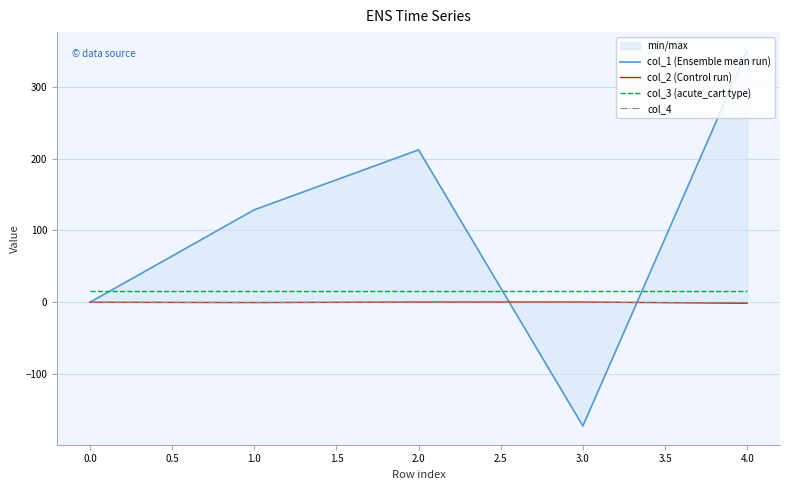

True or false: col_2 (Control run) and col_3 (acute_cart type) intersect in this chart.

False